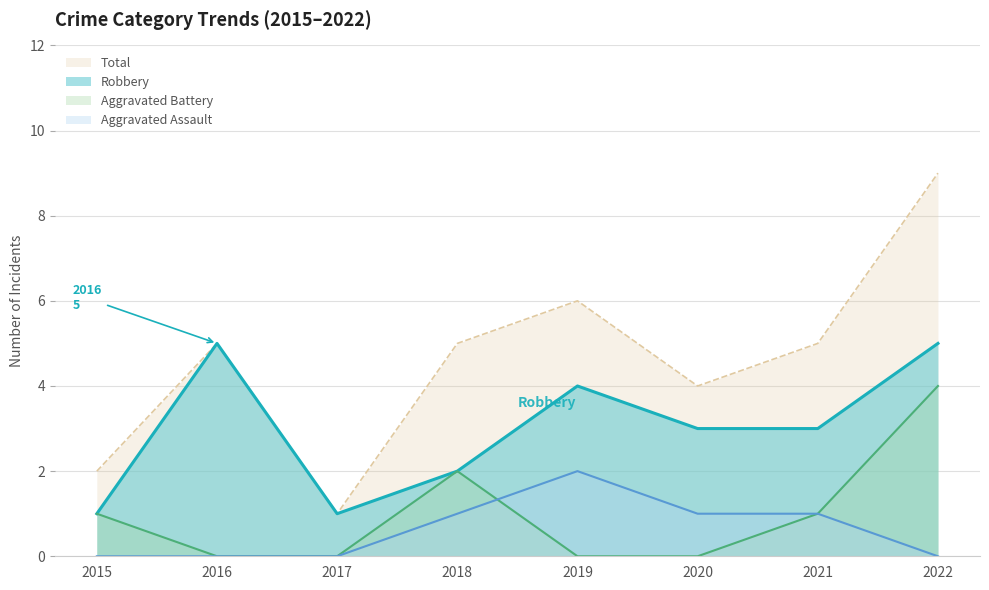

True or false: Total has more than 1 interior local peaks.

True